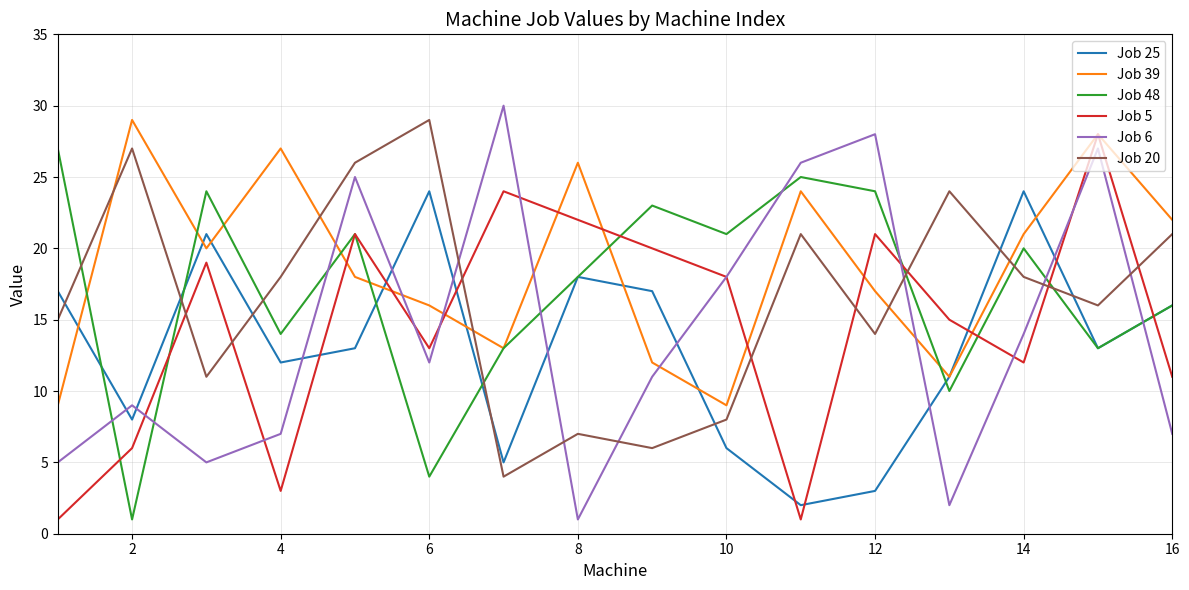

At how many categories does at least one series exceed 14?

16